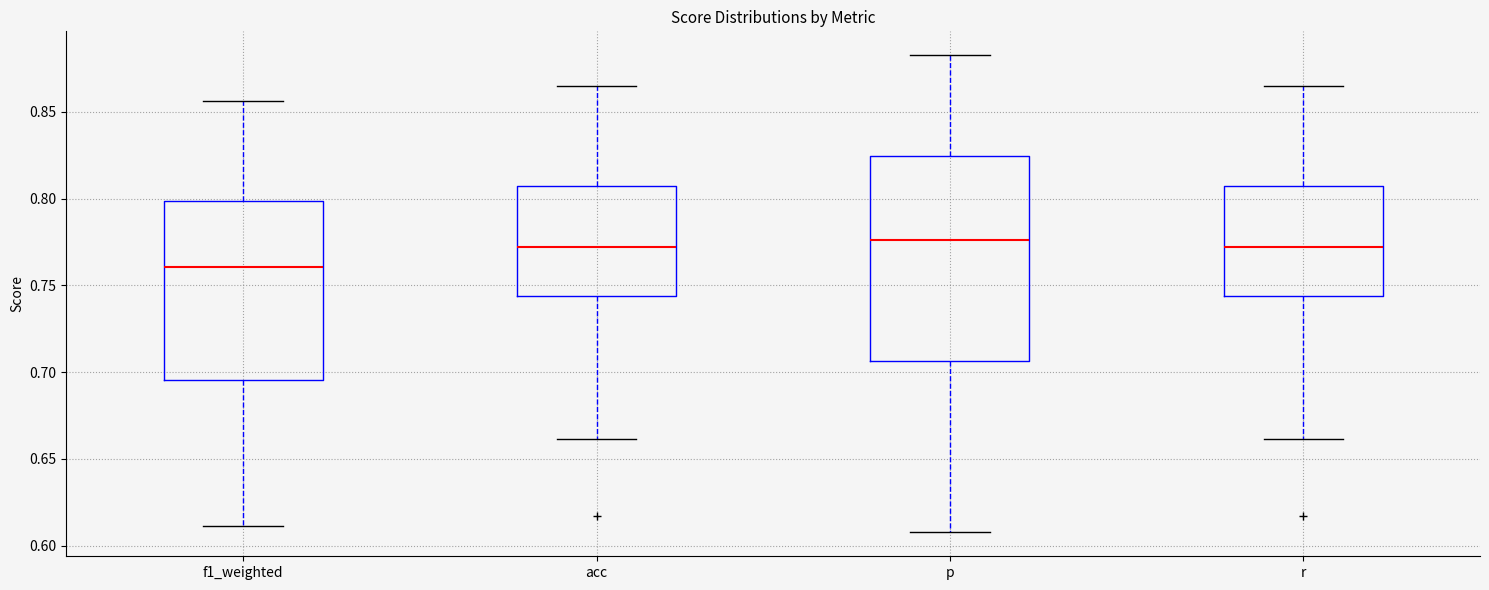

Comparing the boxes themselves (not the whiskers), which one is the tallest?

p